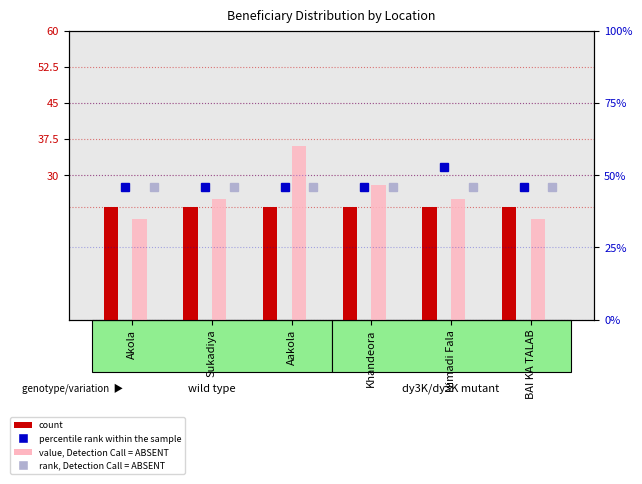

Which series has the largest range (max minus min)?

value, Detection Call = ABSENT